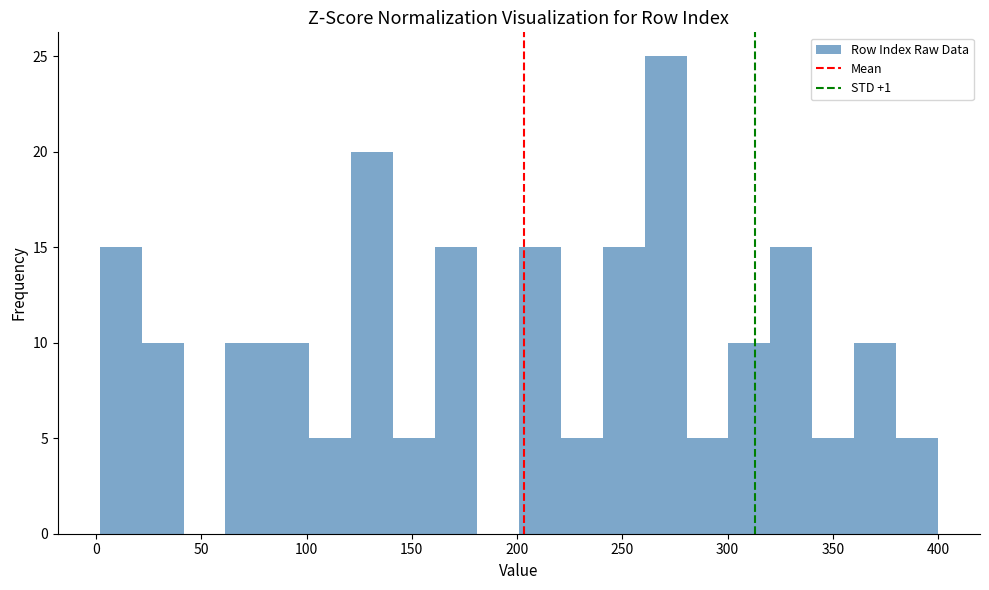

Read against the x-axis, roughly where is the centre of the tallest bar?

270